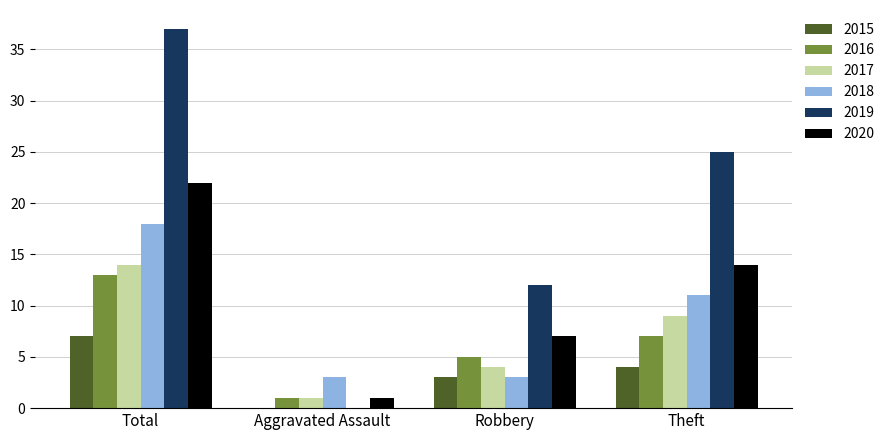

Count the 2020 values in the range 7 to 22.

3